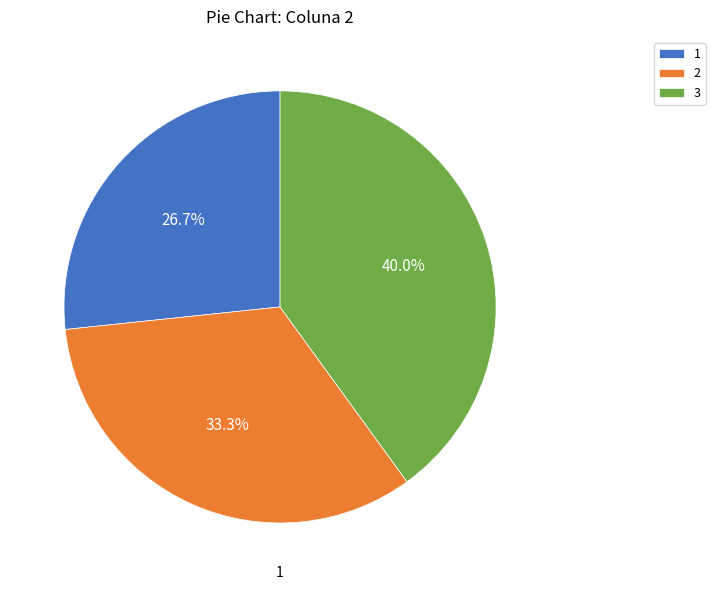

The 2 slice represents 33% of the pie. True or false?

True